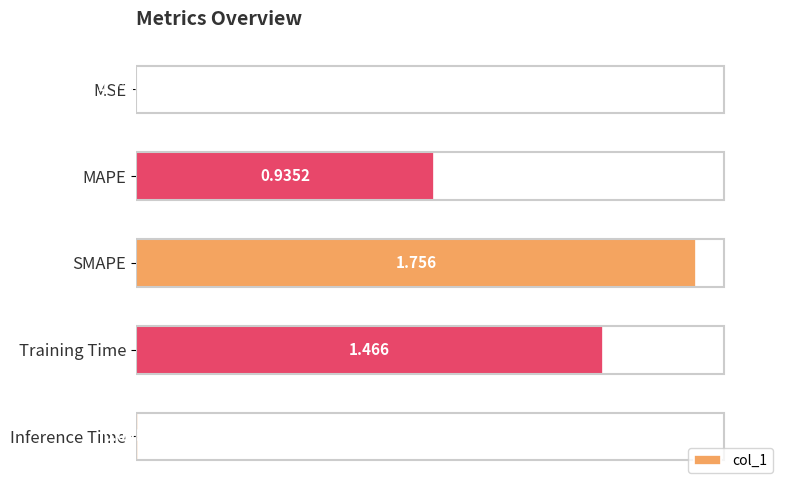

Which category has the highest value across all series?

SMAPE